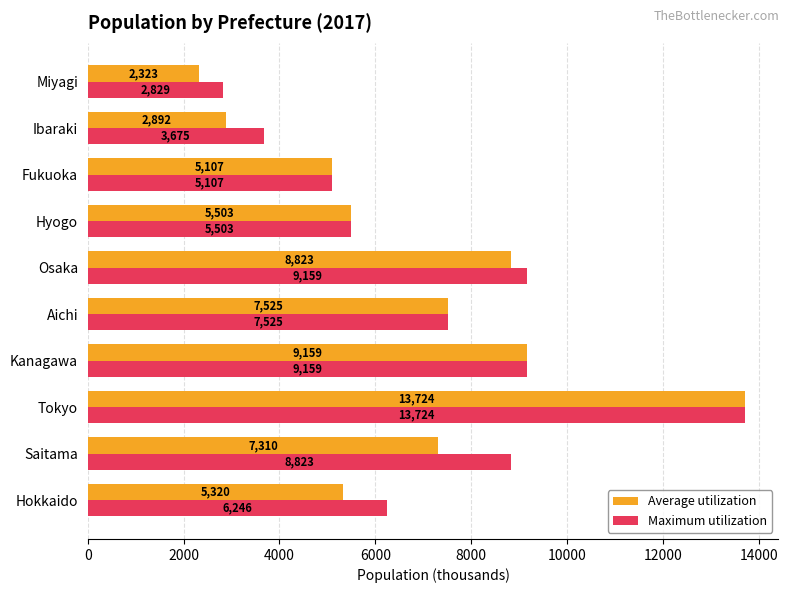

Rank the categories by Average utilization value from lowest to highest.

Miyagi, Ibaraki, Fukuoka, Hokkaido, Hyogo, Saitama, Aichi, Osaka, Kanagawa, Tokyo